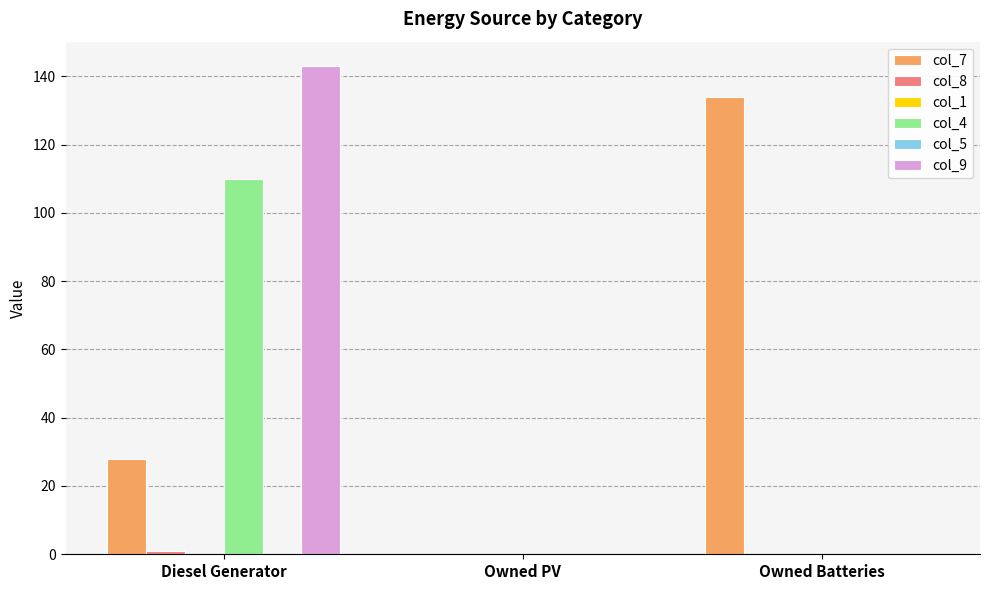

How many data points does each series have?

3